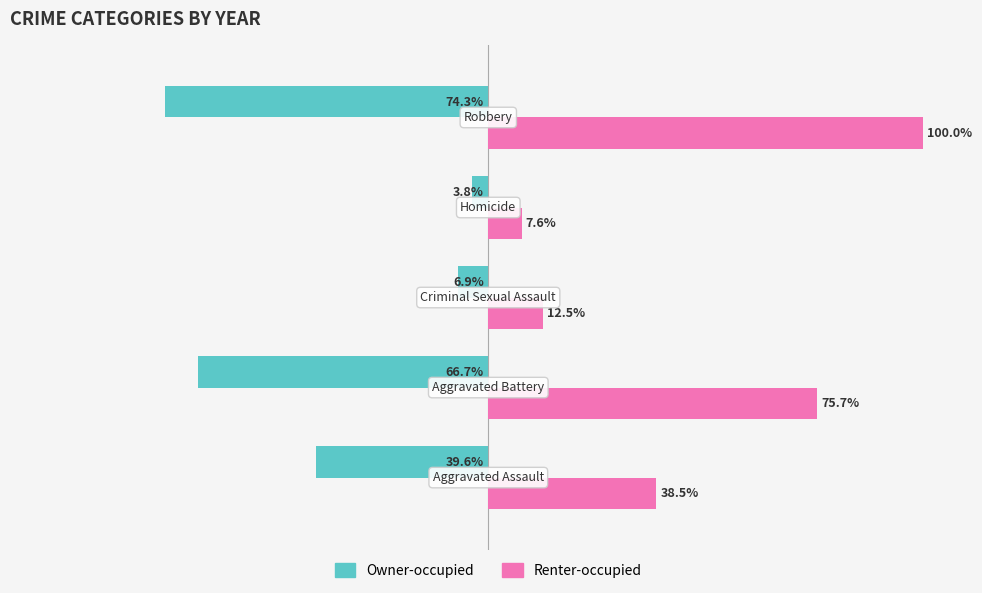

Which series has the widest spread of values?

Renter-occupied